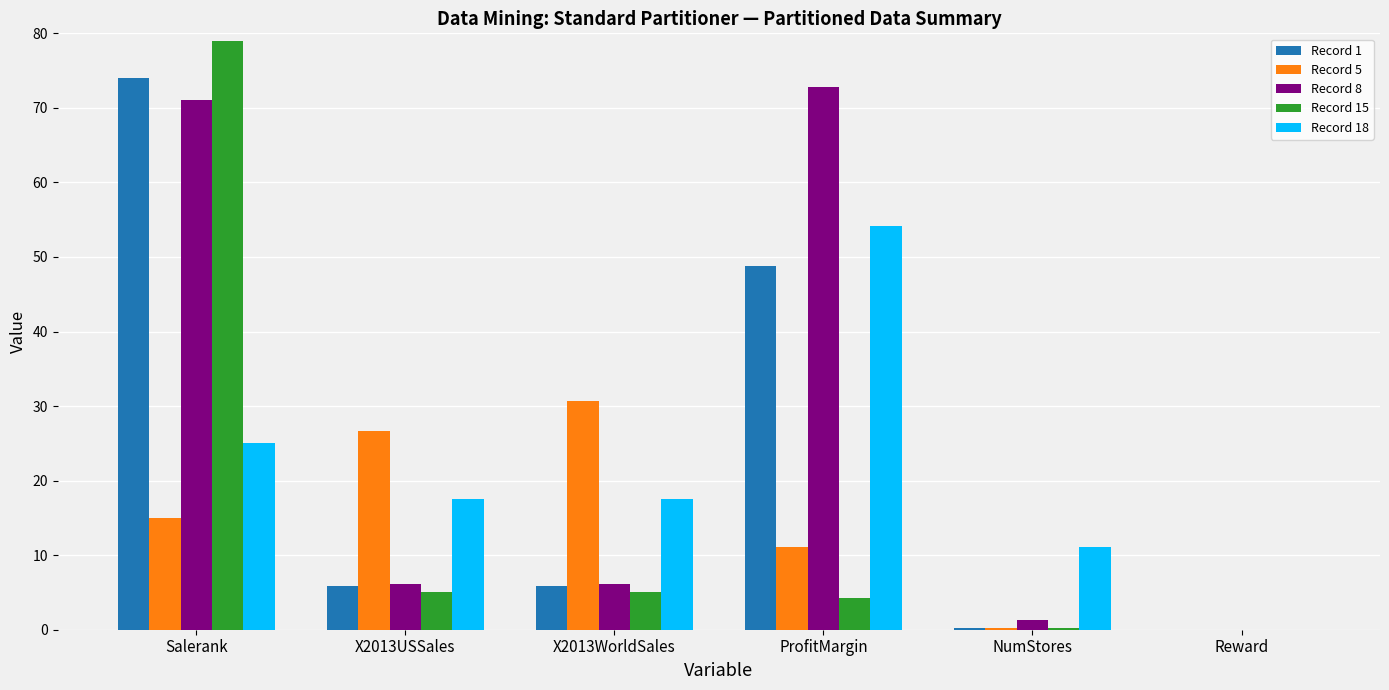

What is the sum of the Record 1 values at Reward and ProfitMargin?

48.9